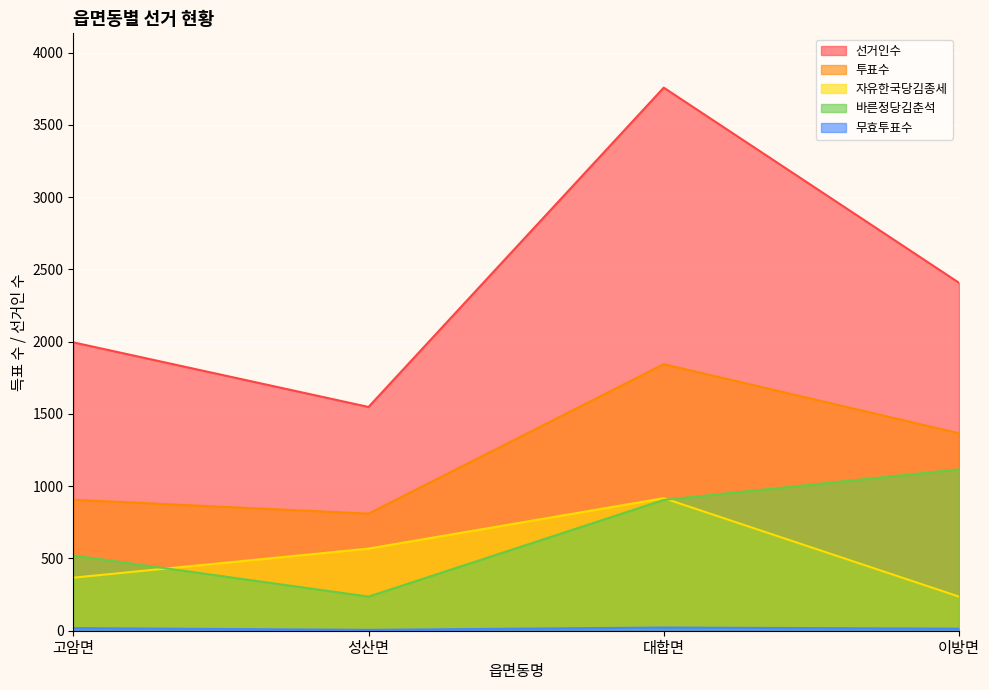

How many 무효투표수 values are between 14 and 22?

3